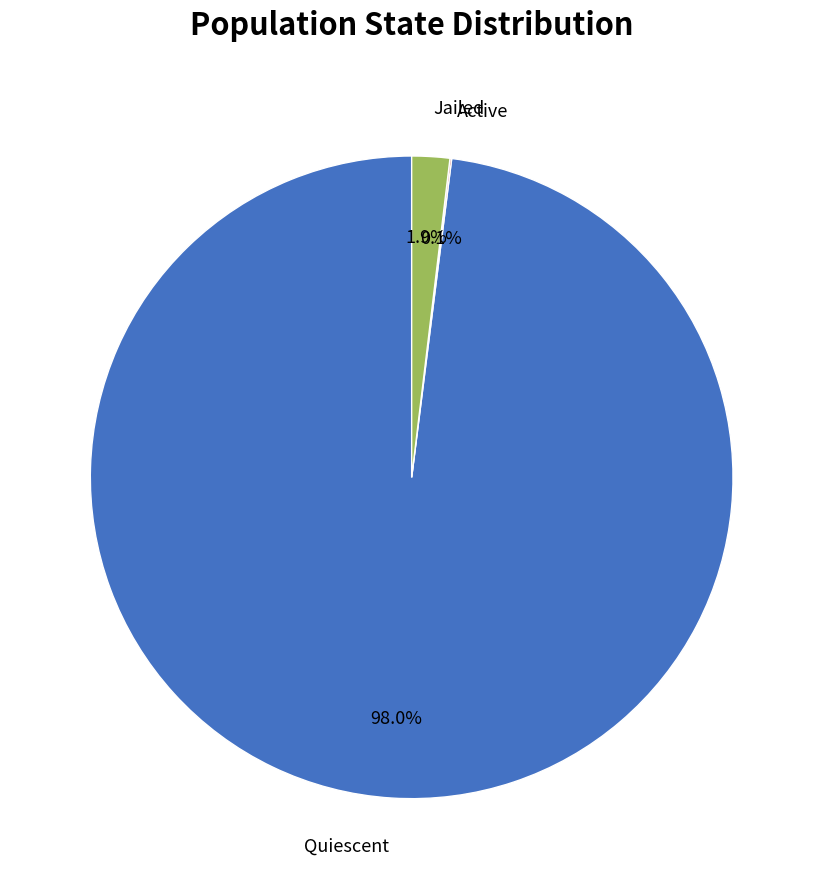

Is there any slice that represents more than half of the pie?

Yes